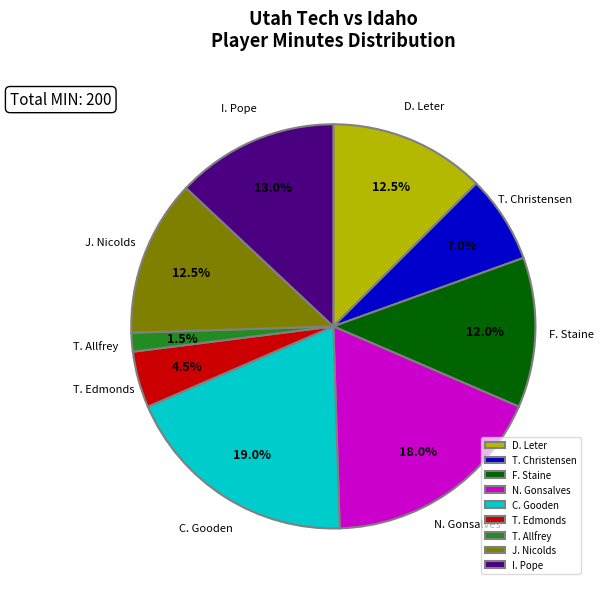

Is T. Edmonds the majority of the pie?

No